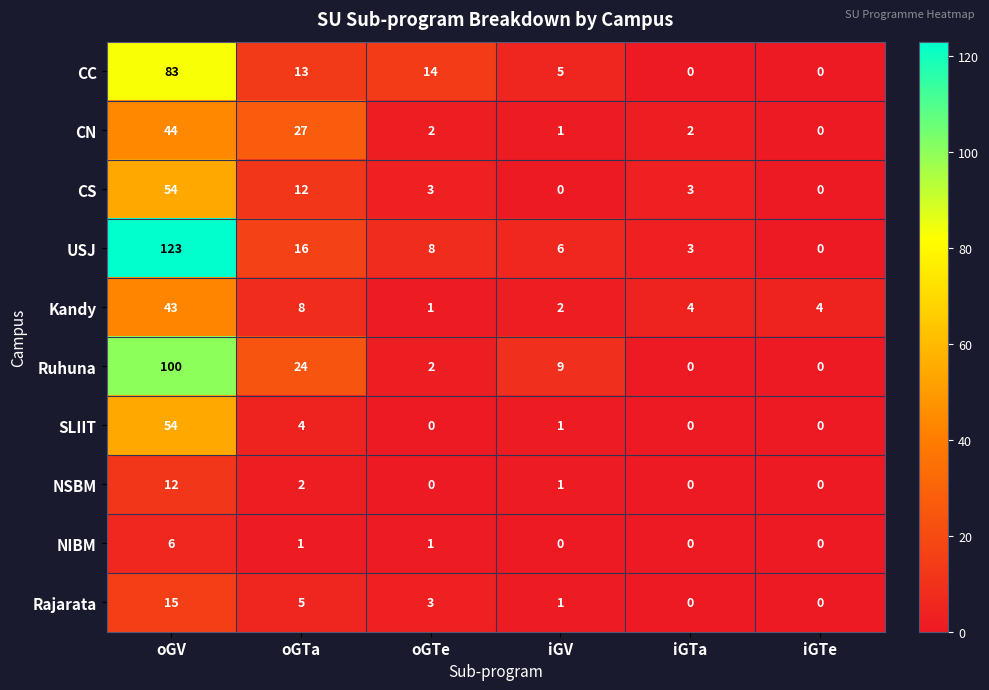

What is the difference between the maximum and minimum values in the Kandy series?

42